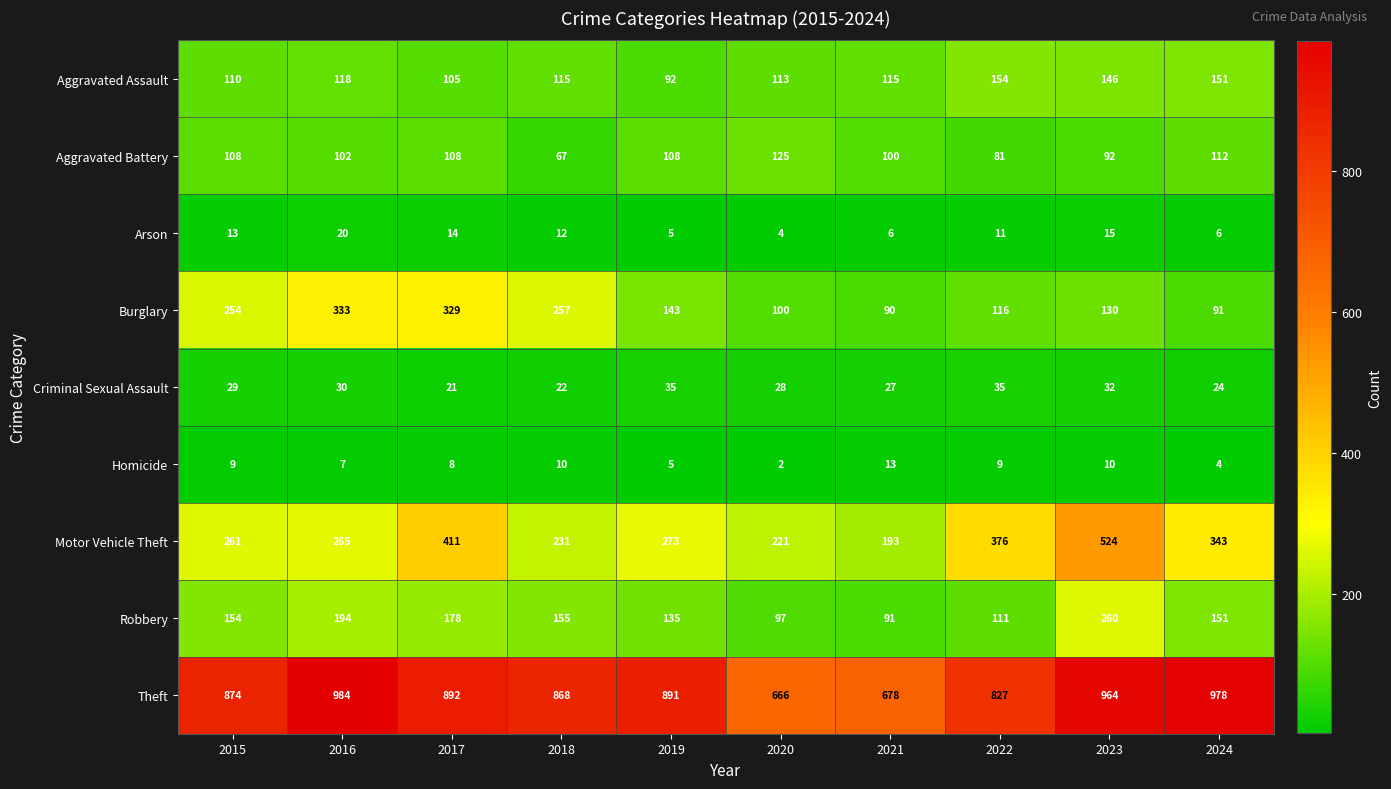

Which series has the largest total across all categories?

Theft